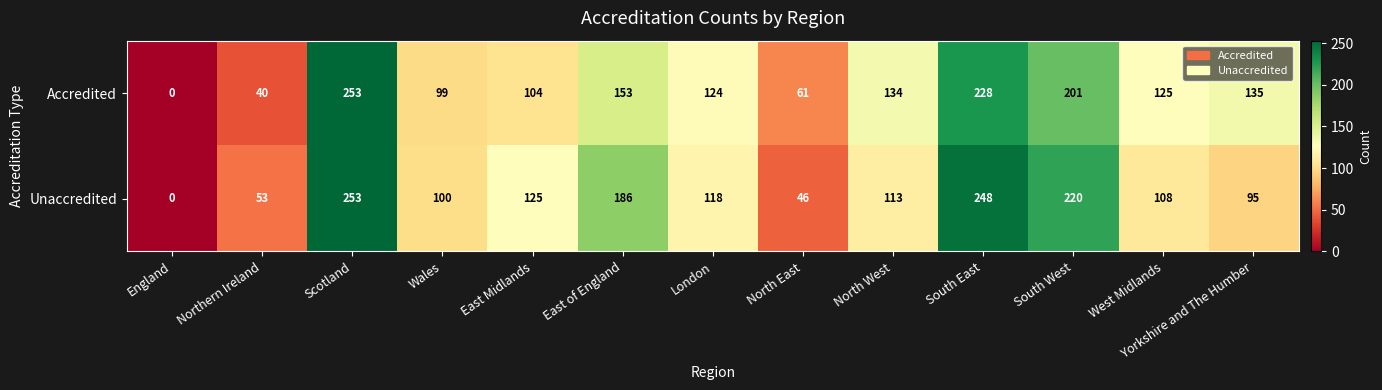

True or false: Accredited has a value of 198 at North West.

False